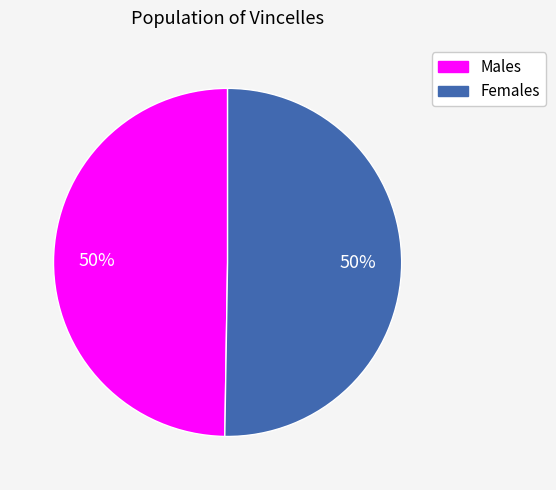

How many slices are in this pie chart?

2